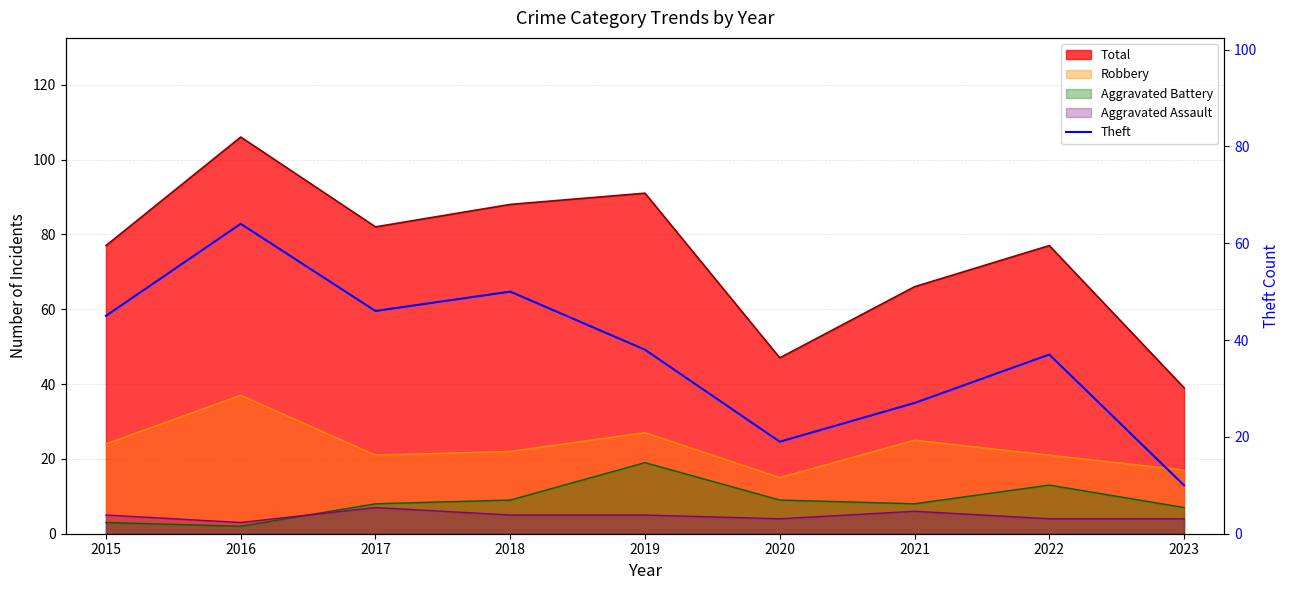

The chart shows a value of 28 at 2017. True or false?

False